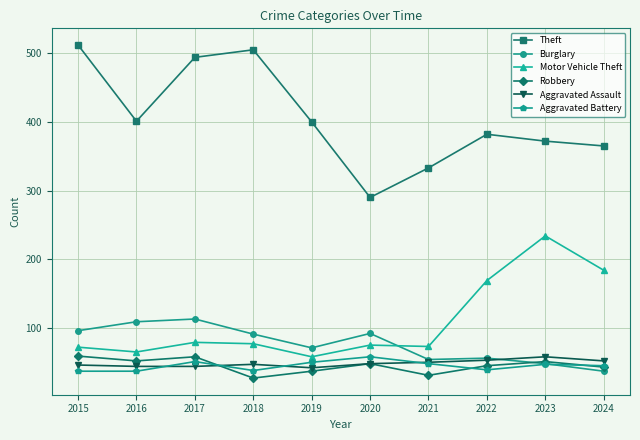

Which series ends up on top after the final intersection of Burglary and Motor Vehicle Theft?

Motor Vehicle Theft